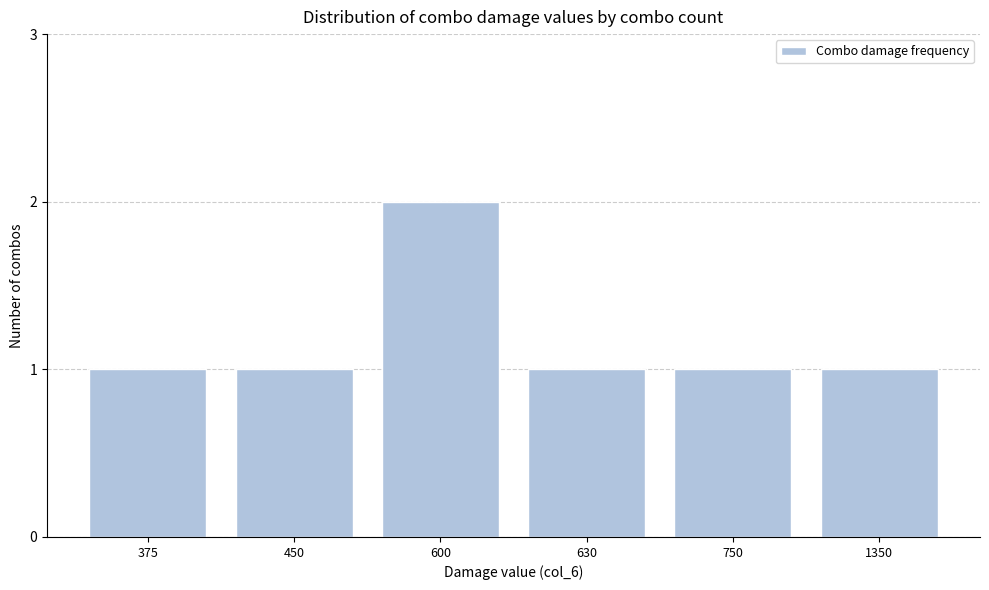

Reading right to left, transcribe all the data shown in this chart.

1	1	1	2	1	1